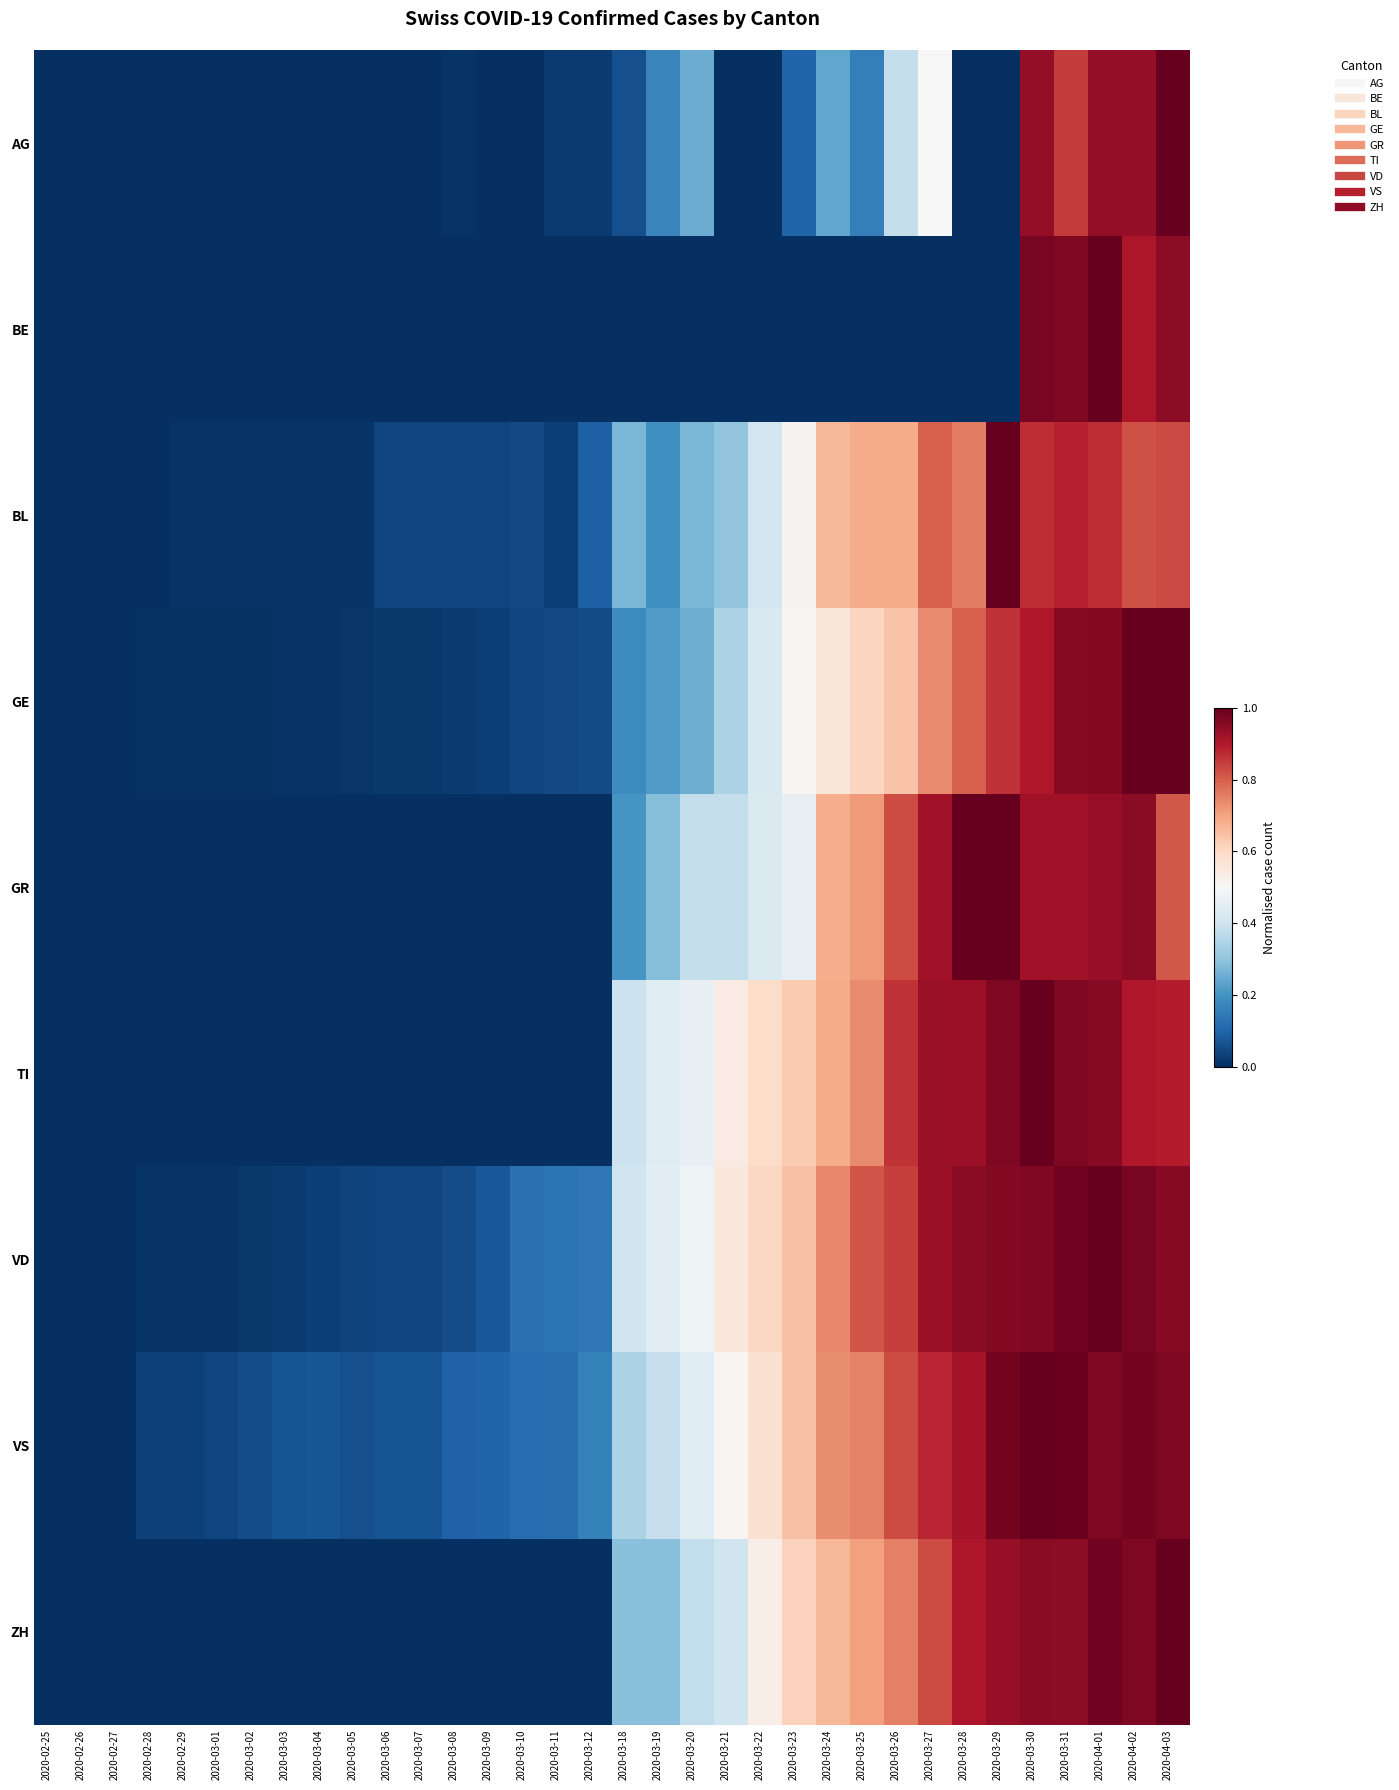

Which series has the widest spread of values?

AG